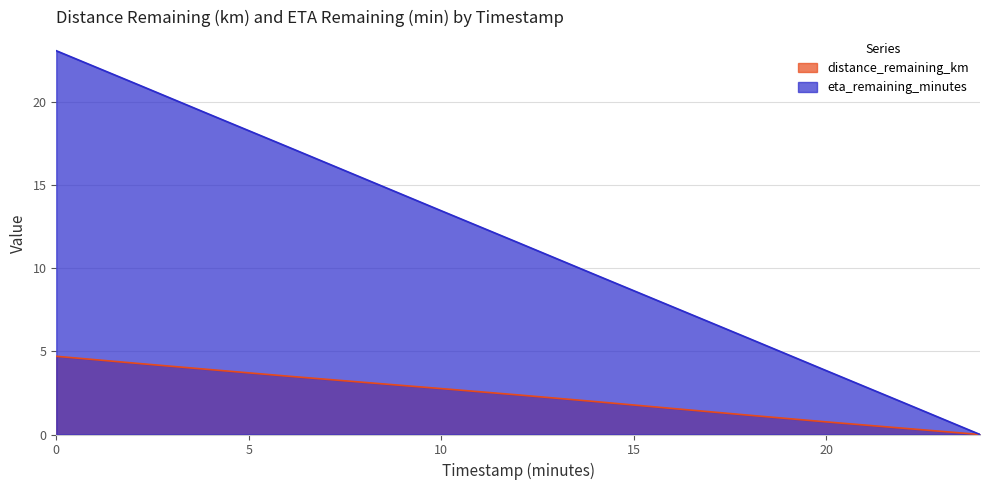

What is the spread (max minus min) of values at 14.0?

7.6